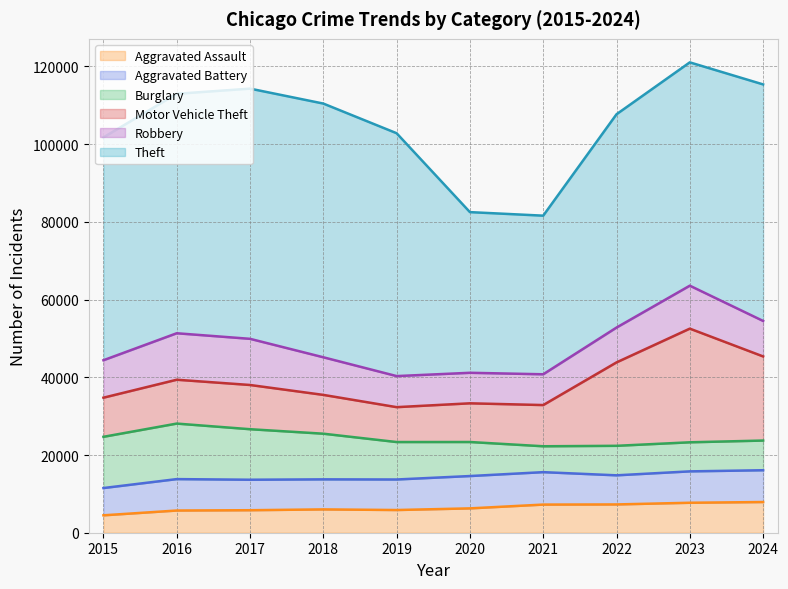

What is the difference between the highest and lowest values at 2024?

53230